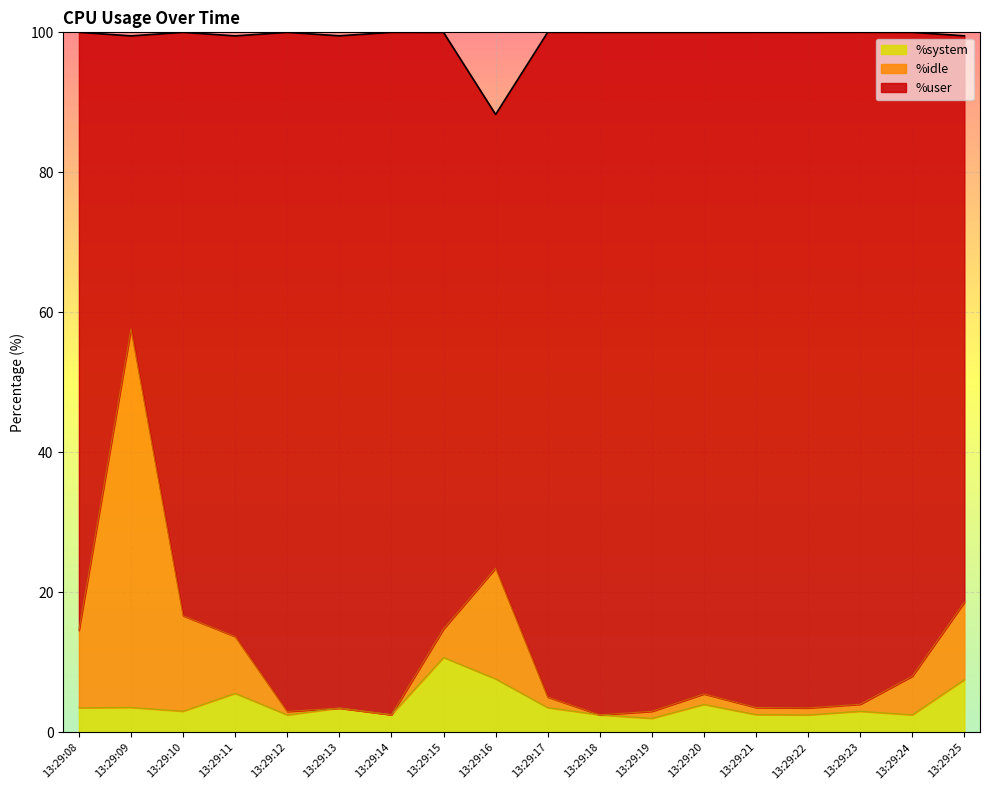

Is it true that %system equals 3.0 at 13:29:23?

True